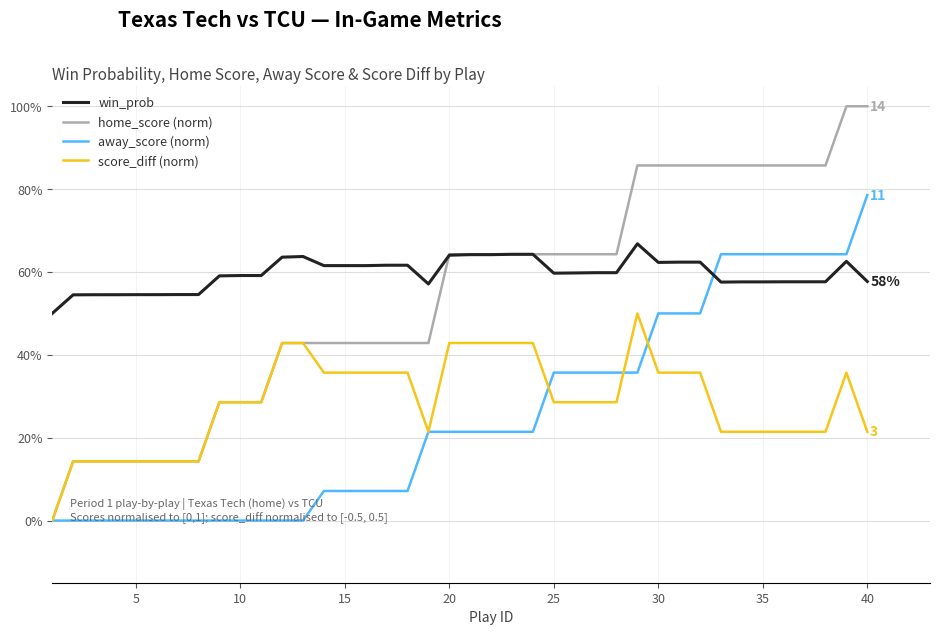

Is this an area chart (filled region under the line)?

No